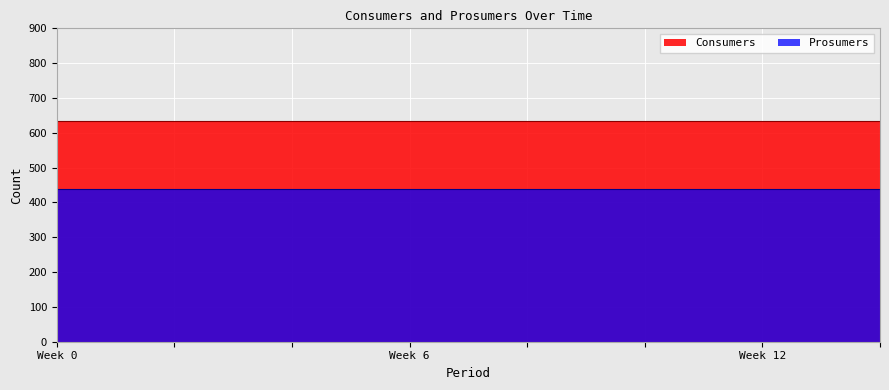

What is the approximate value of Prosumers at 3?

440